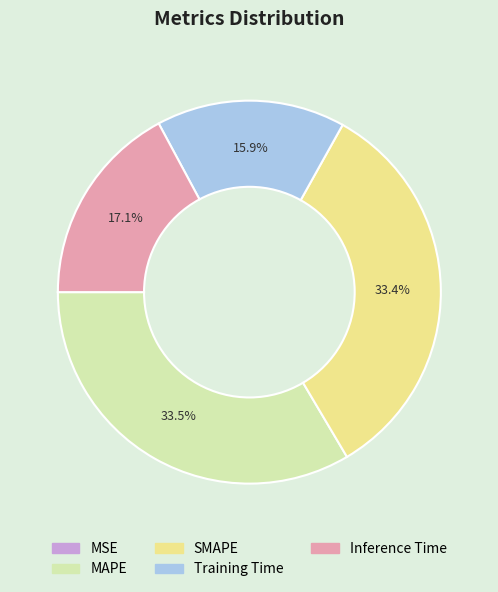

Does MAPE represent more than half of the total?

No